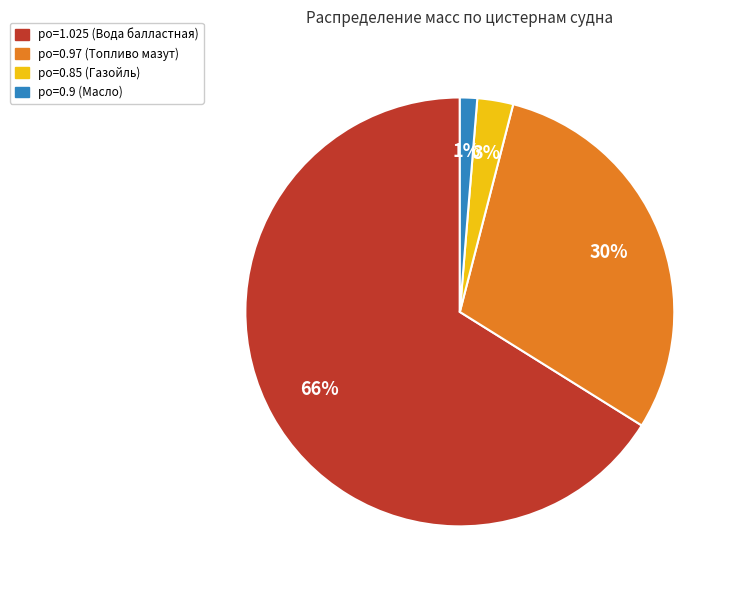

To the nearest percent, what is the average slice percentage?

25%